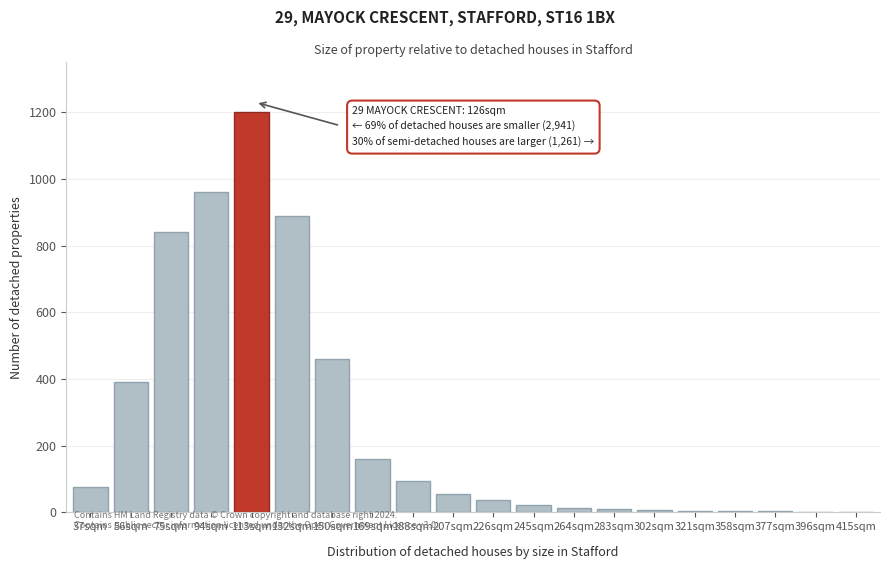

Is it true that the value at 75sqm is 840?

True